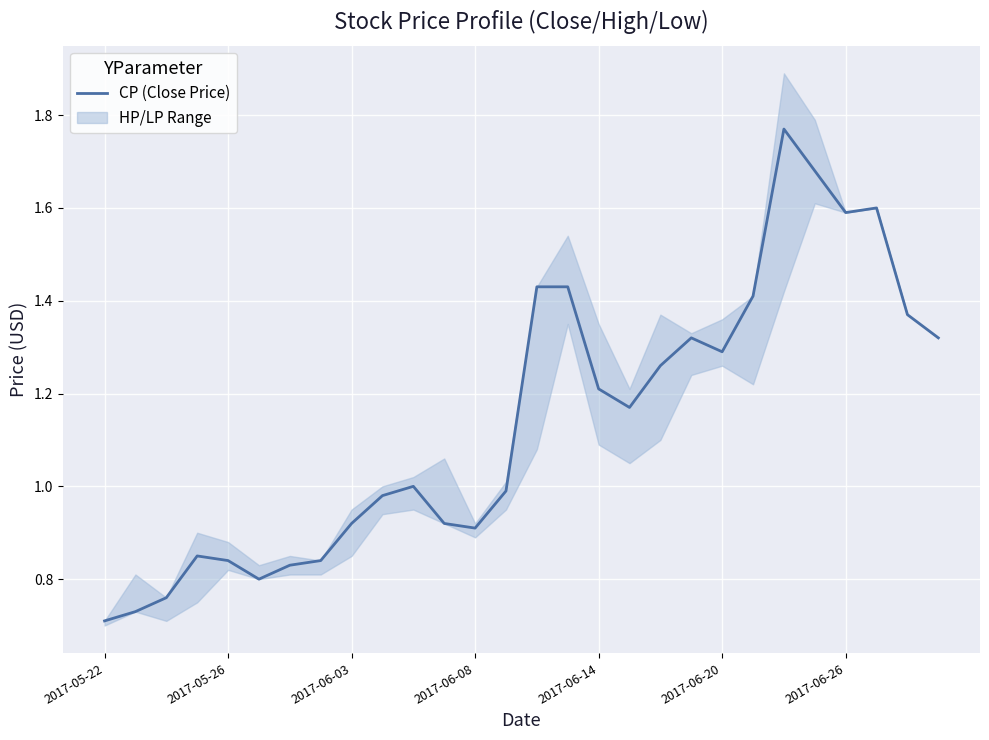

At which category does the chart reach its peak across all series?

22